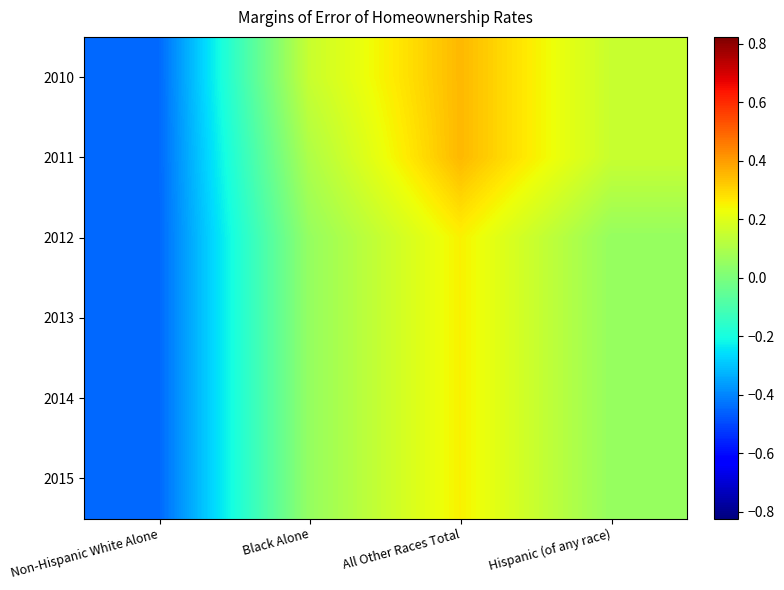

Reading right to left, list all the values displayed in this chart.

2010: Hispanic (of any race)=0.2	All Other Races Total=0.4	Black Alone=0.2	Non-Hispanic White Alone=-0.4
2011: Hispanic (of any race)=0.2	All Other Races Total=0.4	Black Alone=0.1	Non-Hispanic White Alone=-0.4
2012: Hispanic (of any race)=0.1	All Other Races Total=0.3	Black Alone=0.1	Non-Hispanic White Alone=-0.4
2013: Hispanic (of any race)=0.1	All Other Races Total=0.3	Black Alone=0.1	Non-Hispanic White Alone=-0.4
2014: Hispanic (of any race)=0.1	All Other Races Total=0.3	Black Alone=0.1	Non-Hispanic White Alone=-0.4
2015: Hispanic (of any race)=0.1	All Other Races Total=0.3	Black Alone=0.1	Non-Hispanic White Alone=-0.4